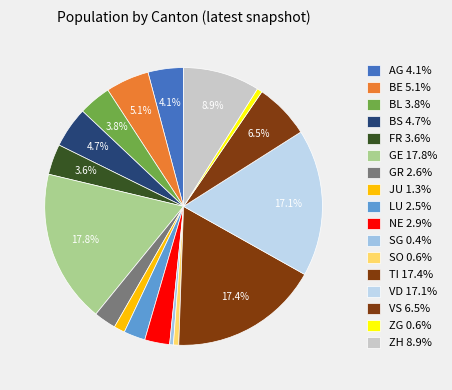

Does BL account for over 50% of the chart?

No